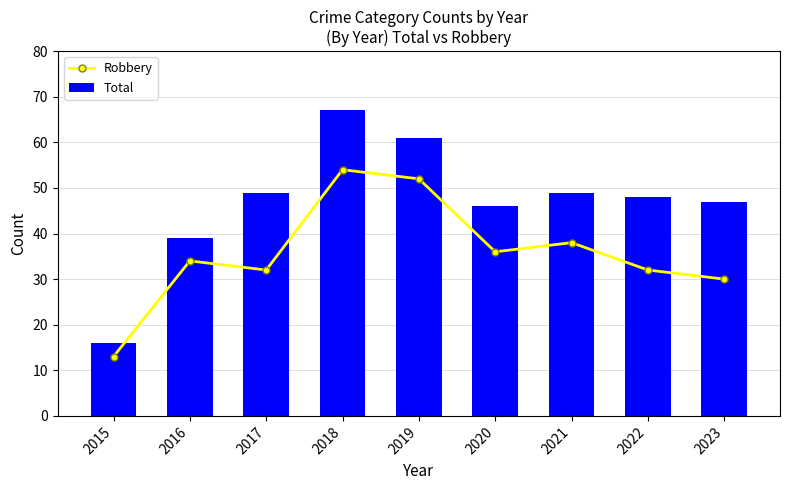

What are all the series names shown in the legend?

Robbery, Total